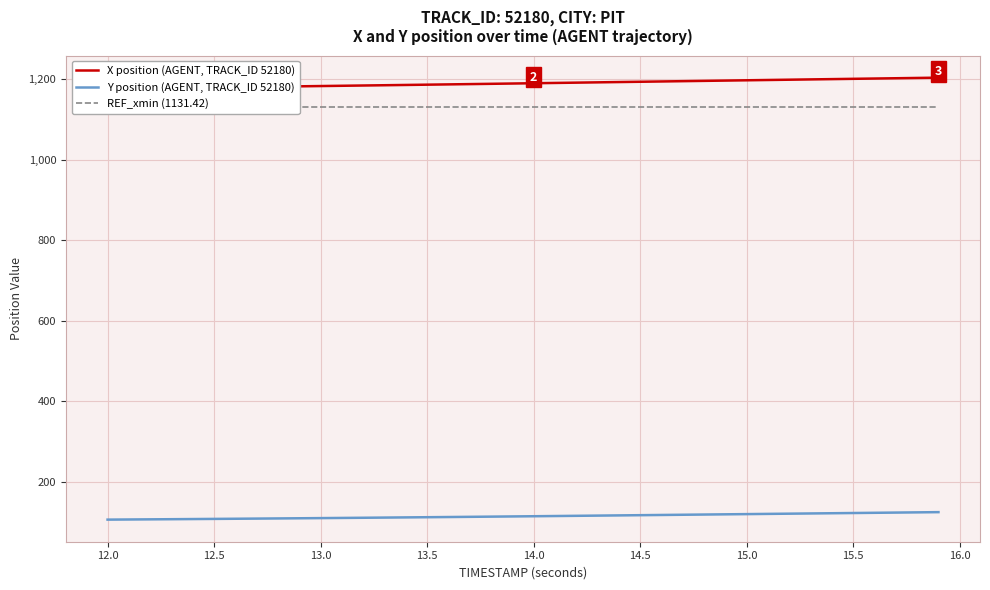

Which series has the largest total across all categories?

X position (AGENT, TRACK_ID 52180)